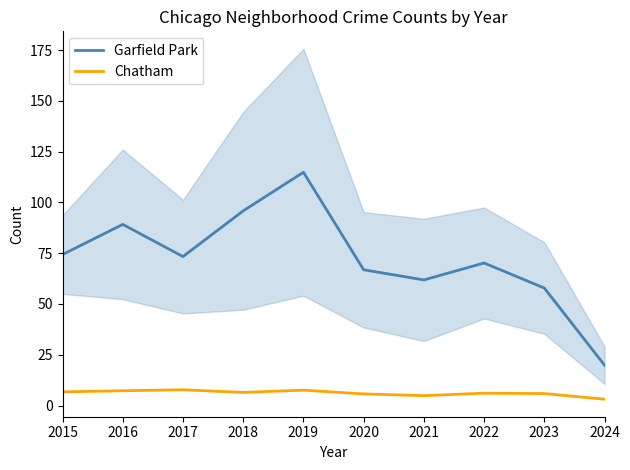

Rank the series by their maximum value, from highest to lowest.

Garfield Park, Chatham